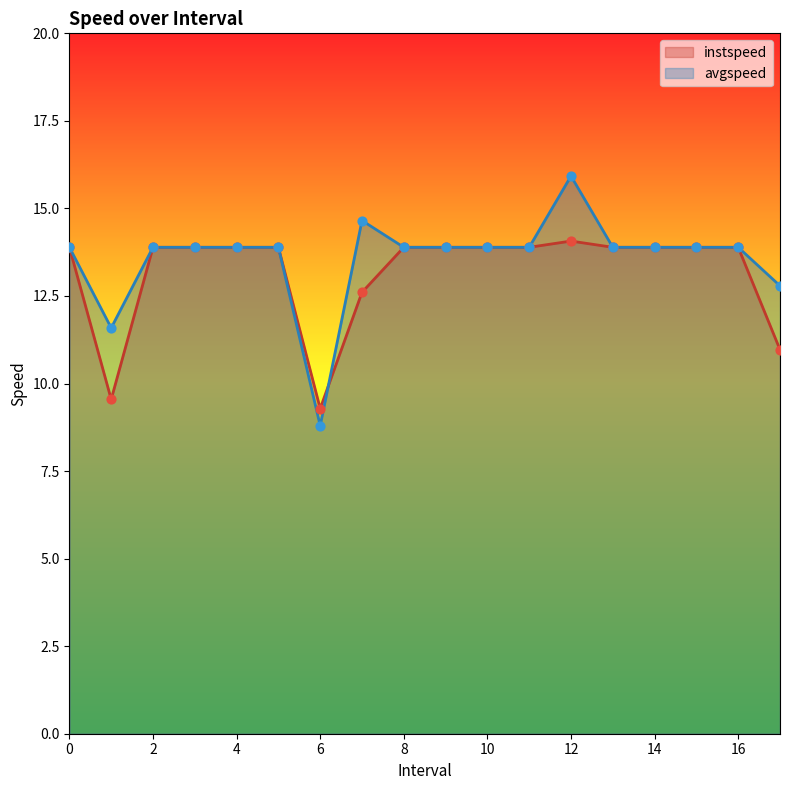

At how many categories does at least one series exceed 12?

16